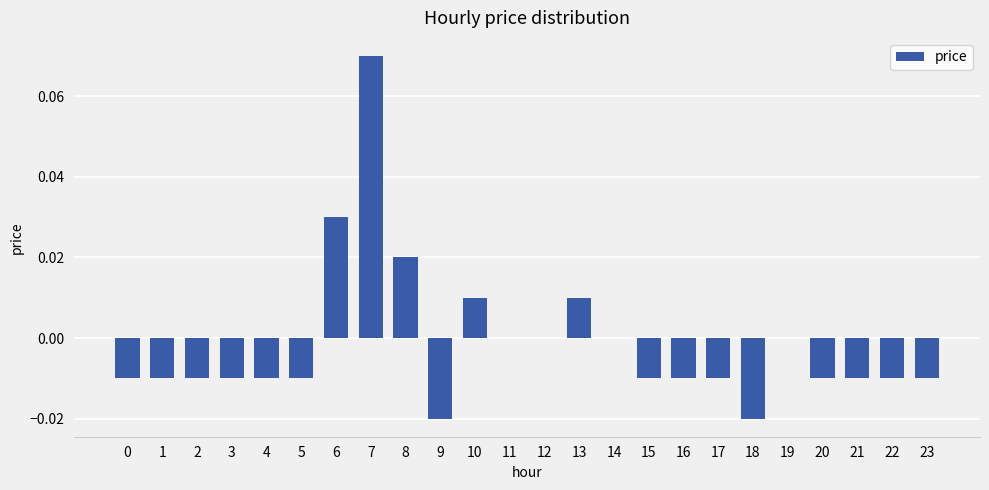

The value at 14 is 0.0. True or false?

True